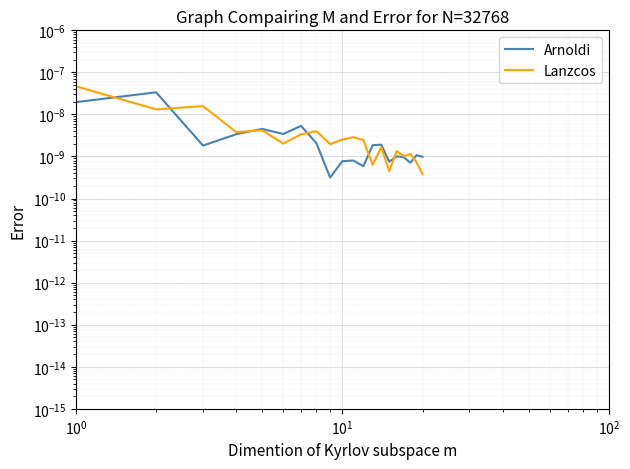

Rank the series by their average value, from lowest to highest.

Arnoldi, Lanzcos